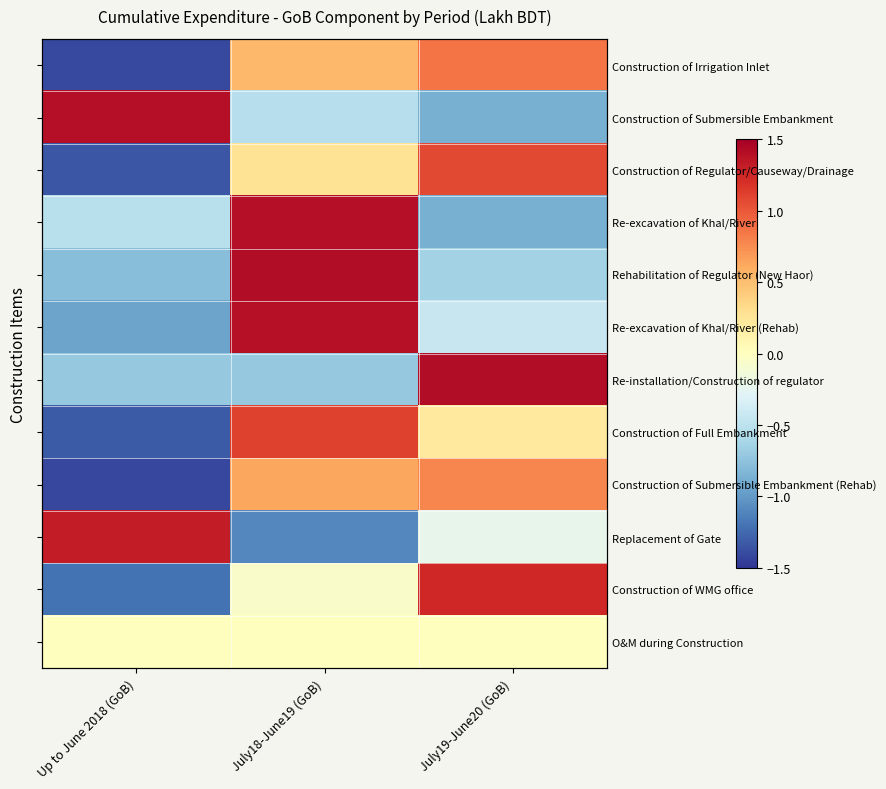

What is the maximum value for Construction of Full Embankment?

1.1